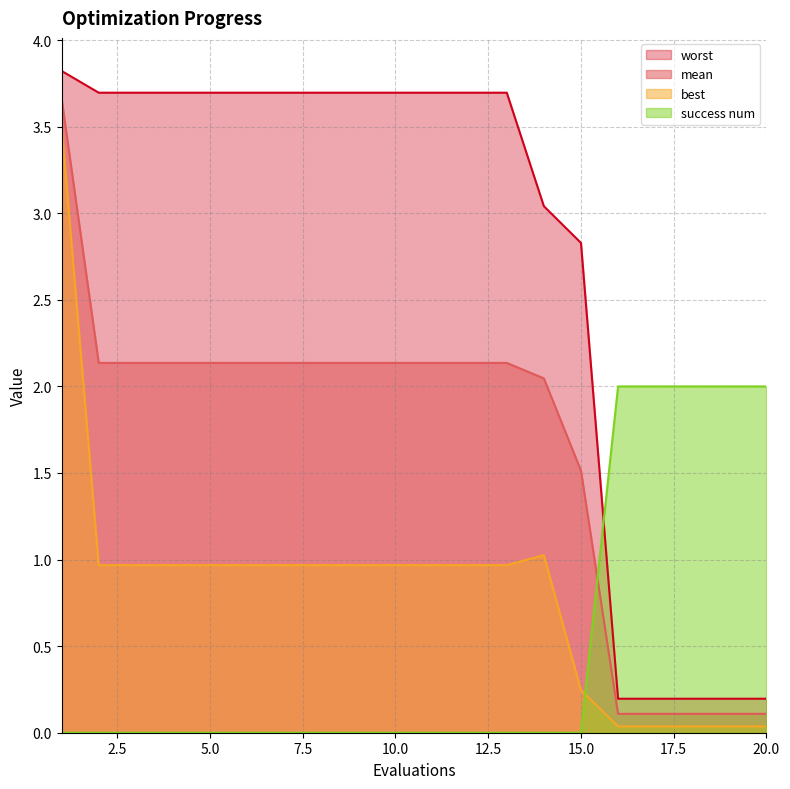

At 6, list the series in order from smallest to largest.

success num, best, mean, worst